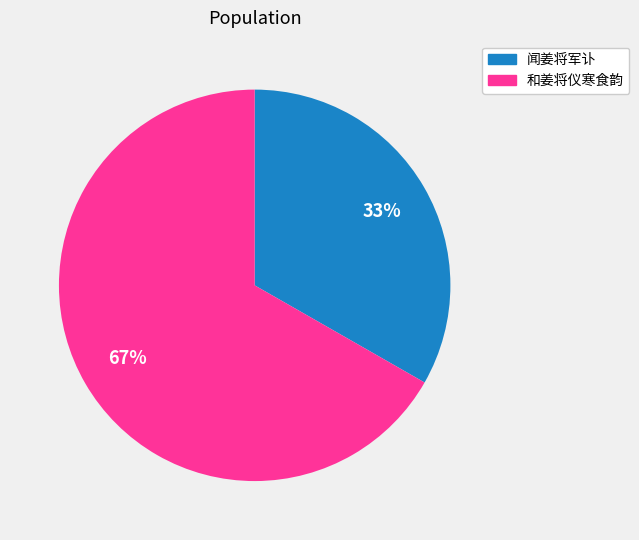

To the nearest percent, what is the combined percentage of 闻姜将军讣 and 和姜将仪寒食韵?

100%